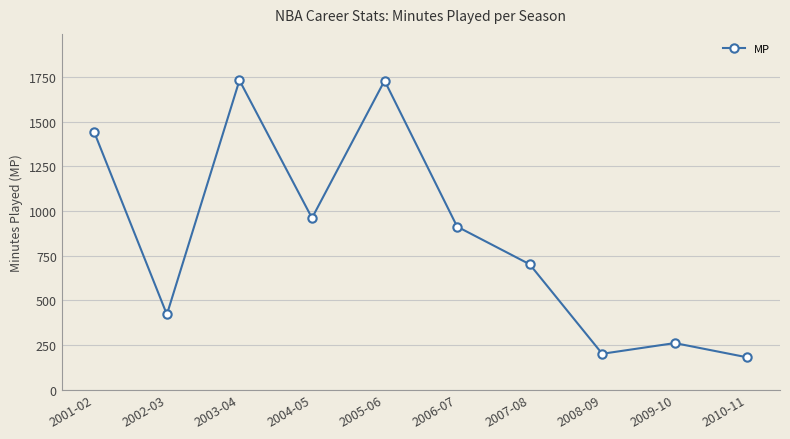

Which has a higher value, 2002-03 or 2009-10?

2002-03